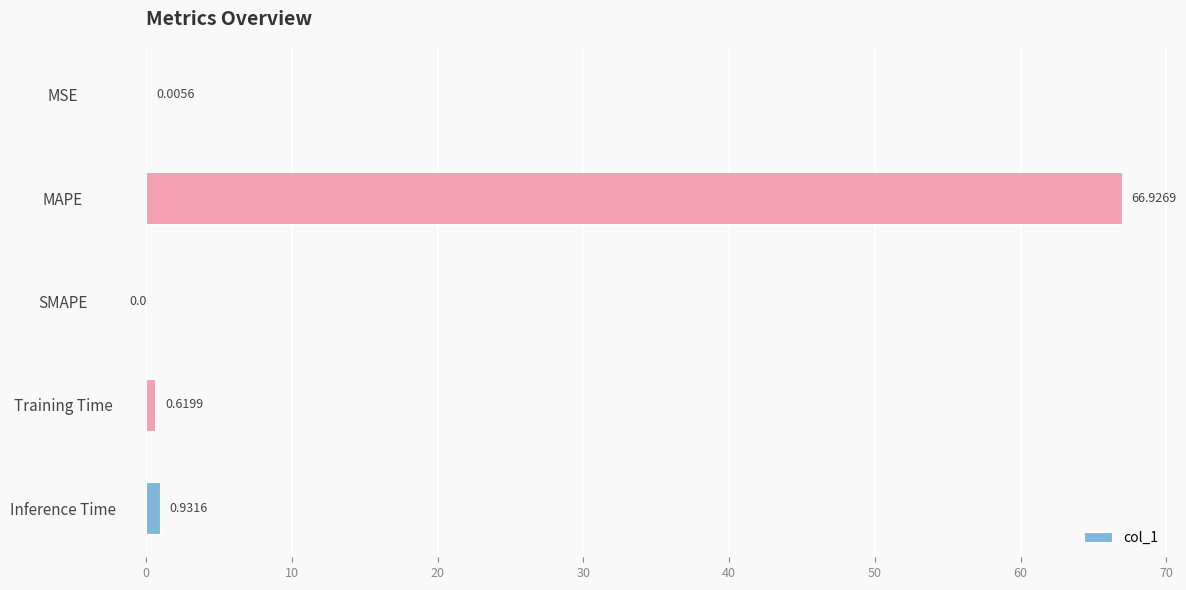

What is the sum of the values at MSE and MAPE?

66.9